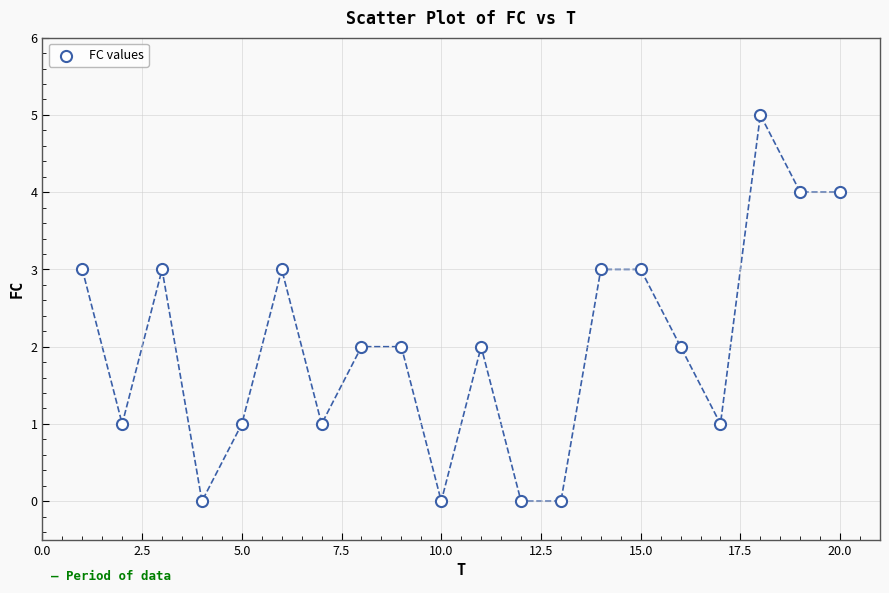

What is the range of X values (max minus min)?

19